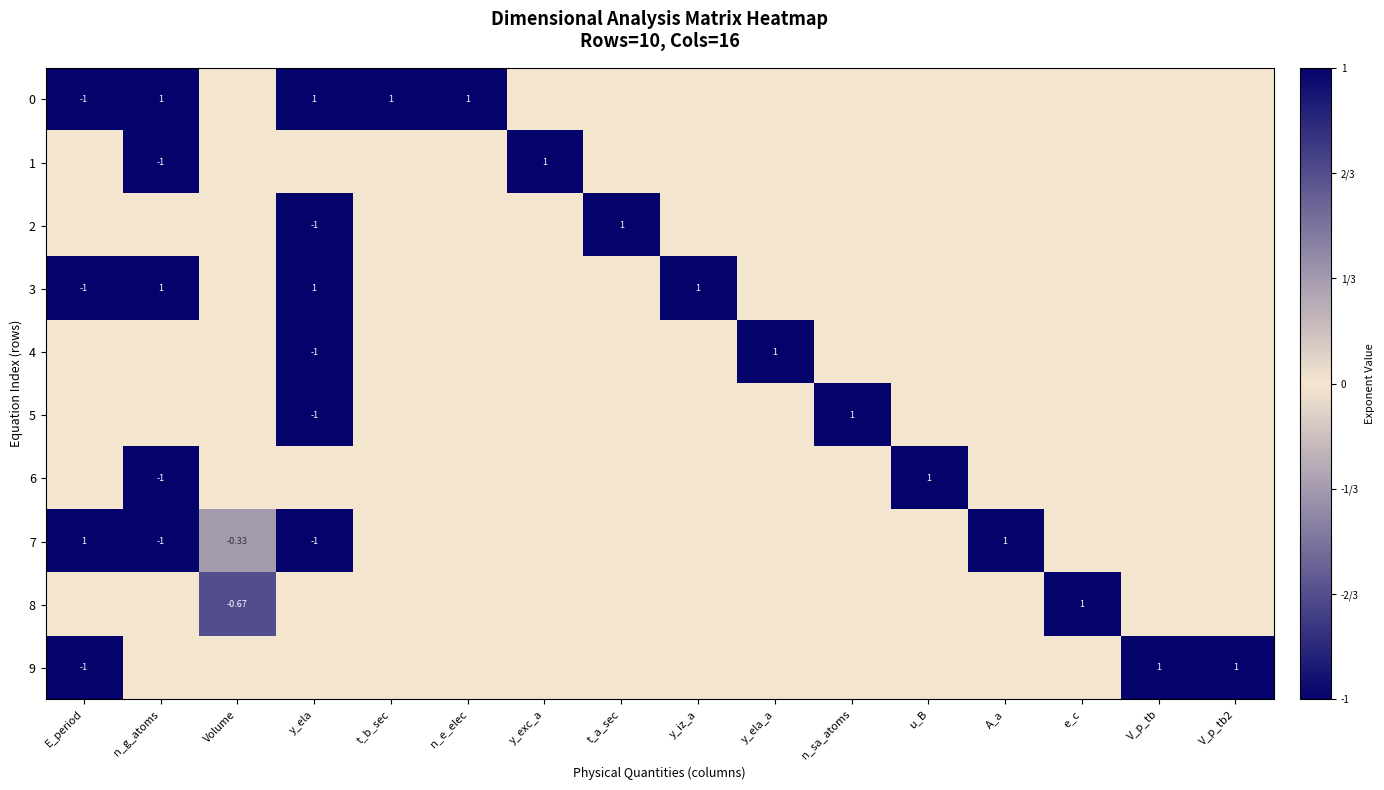

At which category does the chart reach its minimum across all series?

E_period